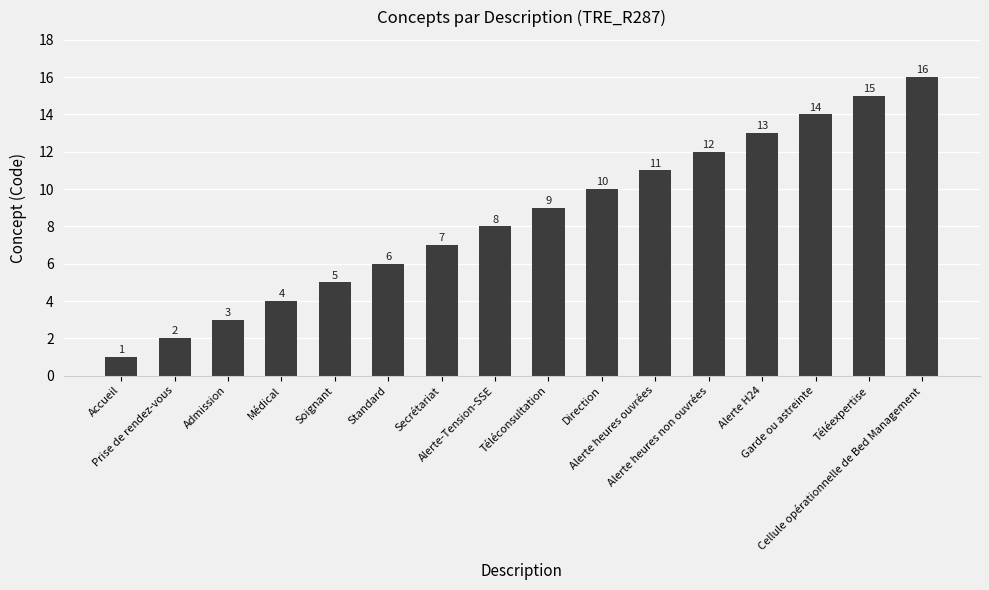

What is the value of the 10th bar from the left?

10